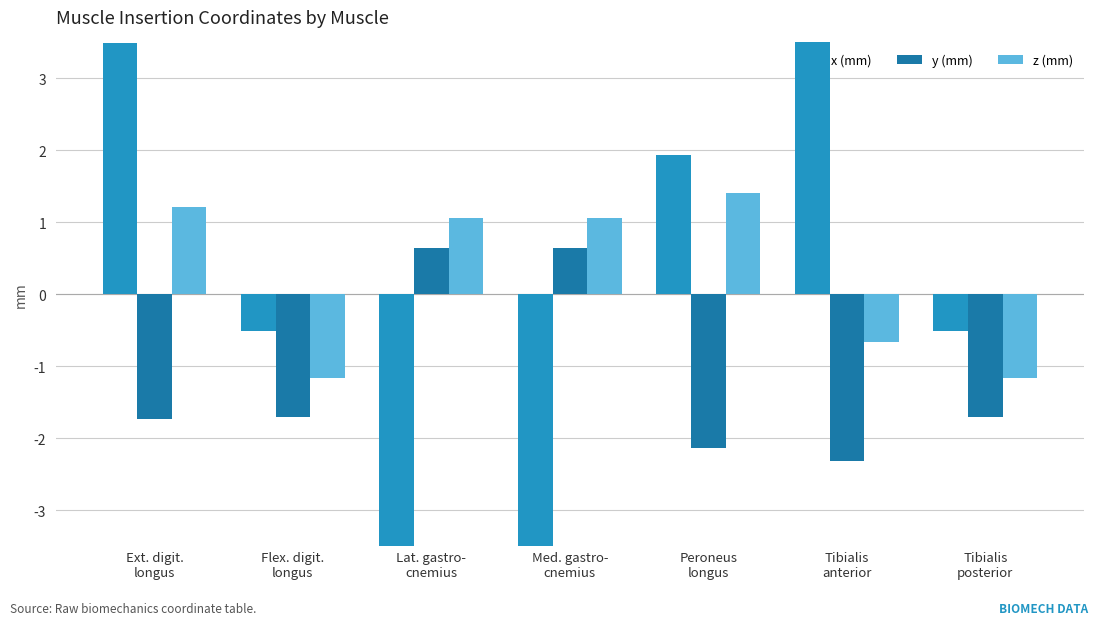

List the labels in order of y (mm) value, smallest first.

Tibialis
anterior, Peroneus
longus, Ext. digit.
longus, Flex. digit.
longus, Tibialis
posterior, Lat. gastro-
cnemius, Med. gastro-
cnemius